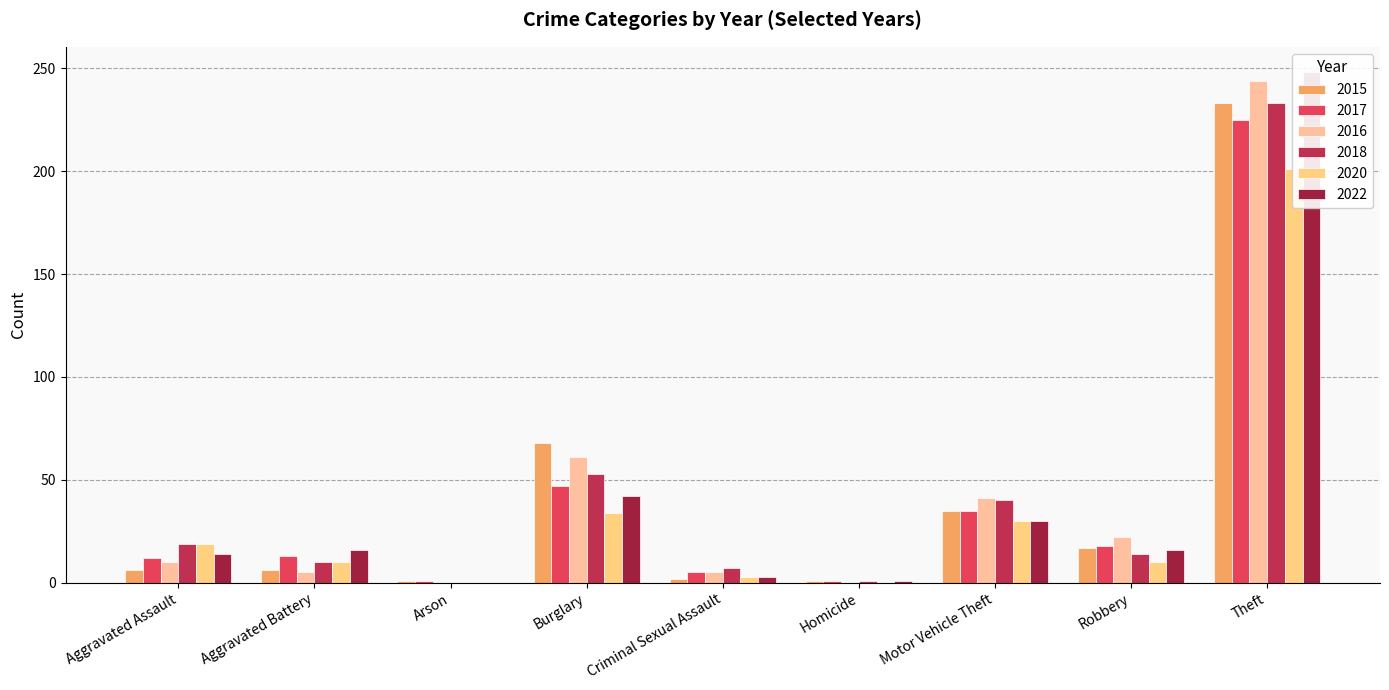

Rank the series at Theft from lowest to highest value.

2020, 2017, 2015, 2018, 2016, 2022